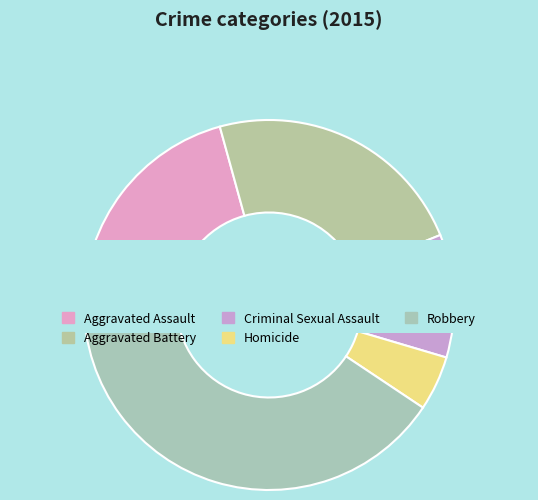

To the nearest percent, what portion does Criminal Sexual Assault represent?

11%